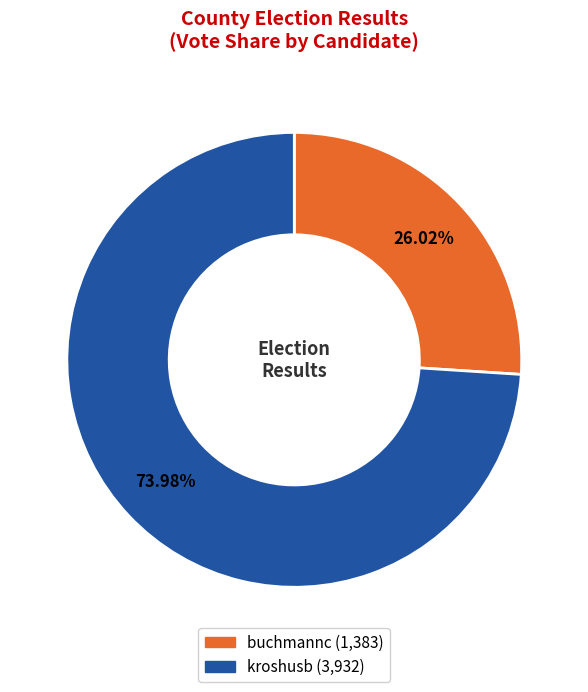

How many segments does this pie chart have?

2